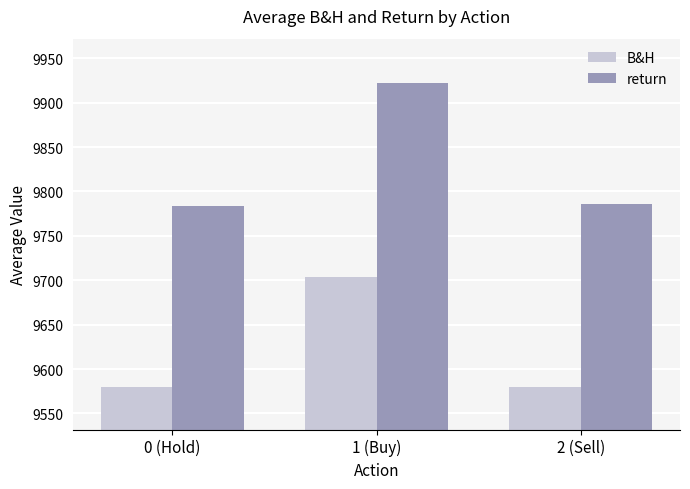

How many values in the return series exceed 9785?

2